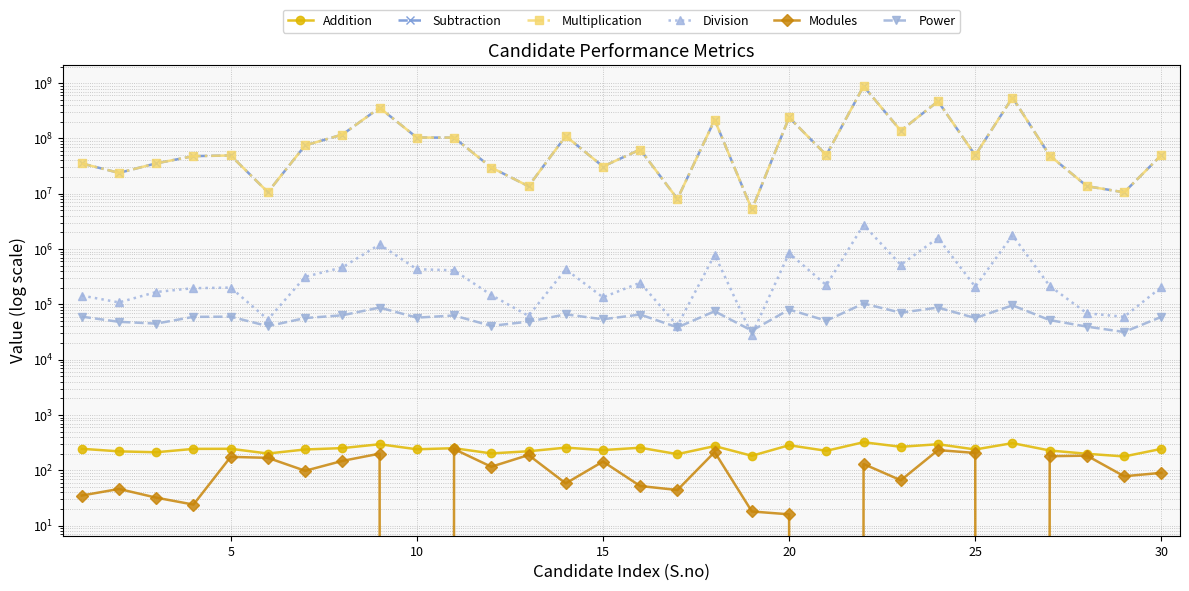

In Power, how many points are lower than both neighbors (excluding endpoints)?

11